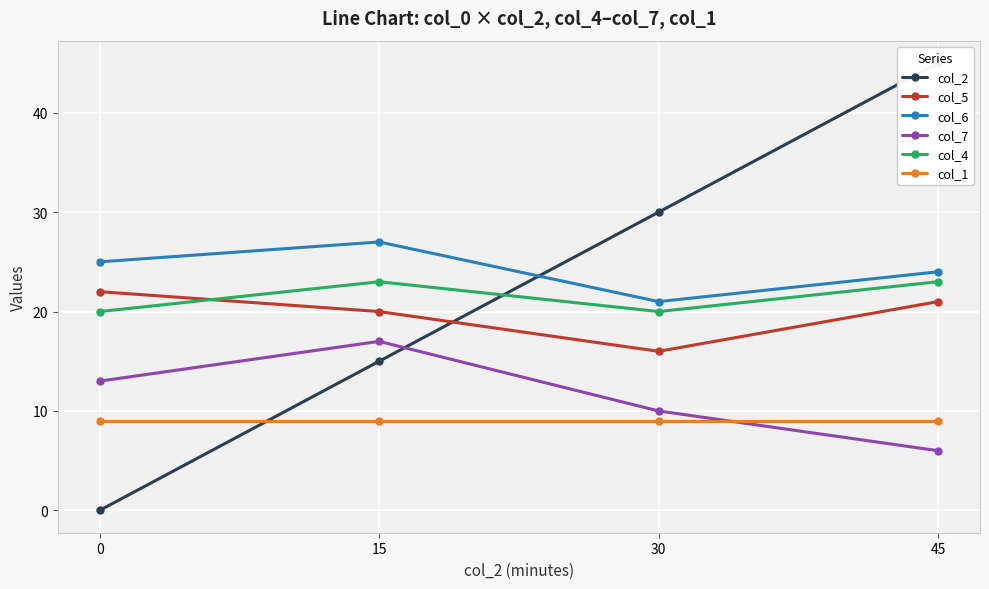

What is the total value across all series at 0?

89